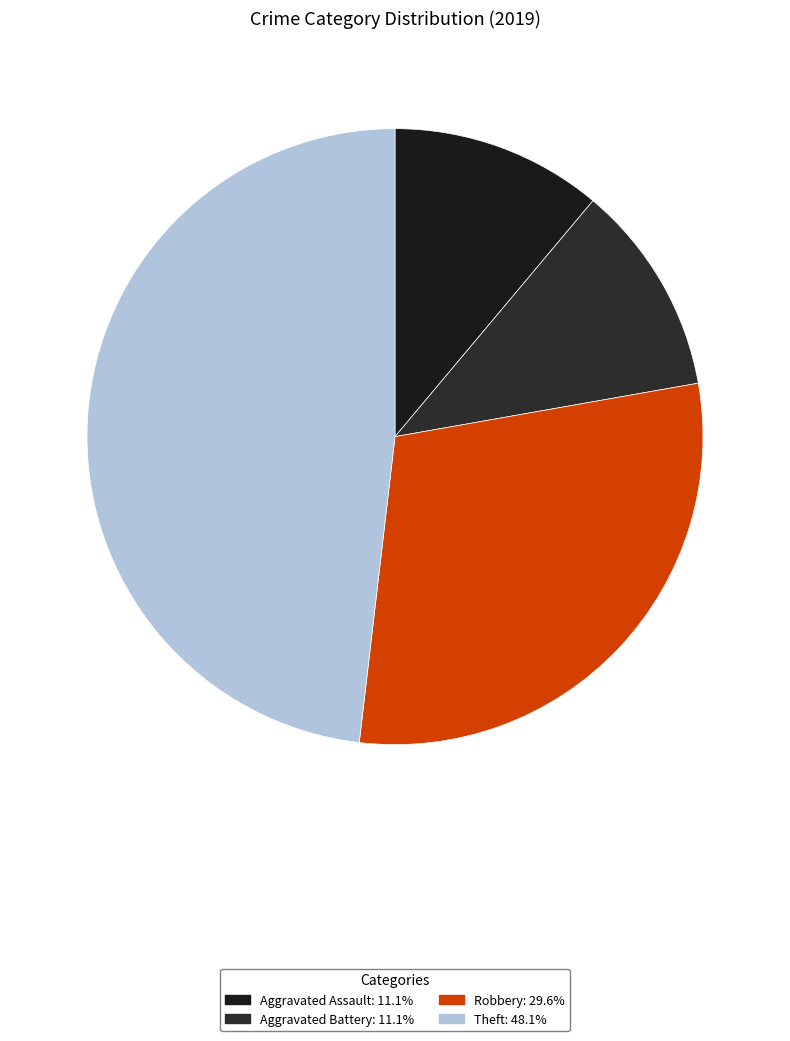

How many segments does this pie chart have?

4